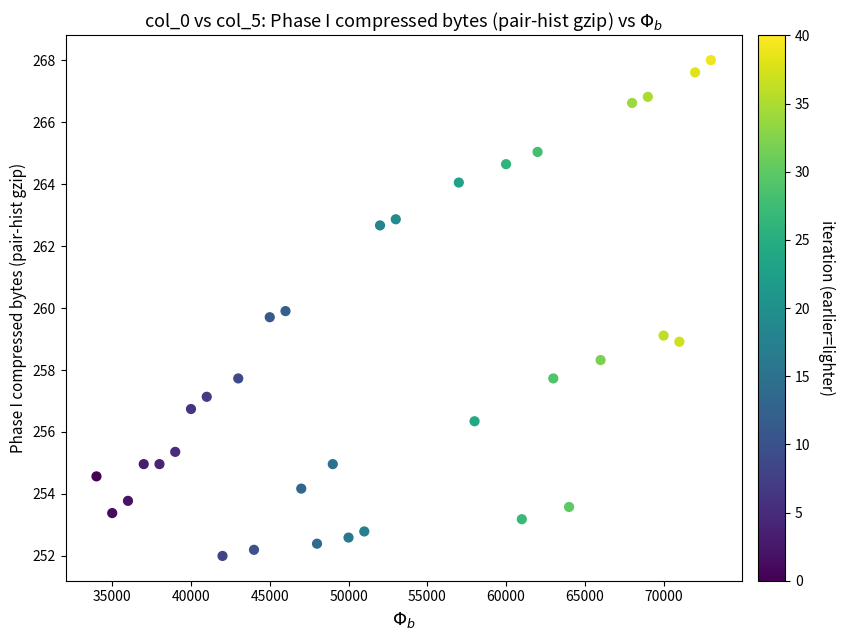

What is the range of X values (max minus min)?

39000.0